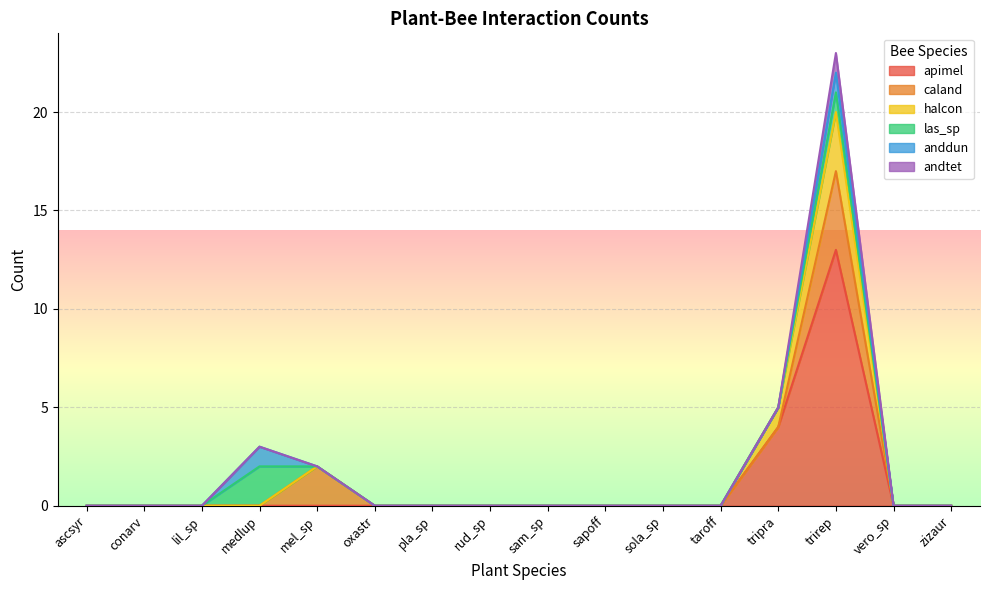

What position from the right is sola_sp?

6